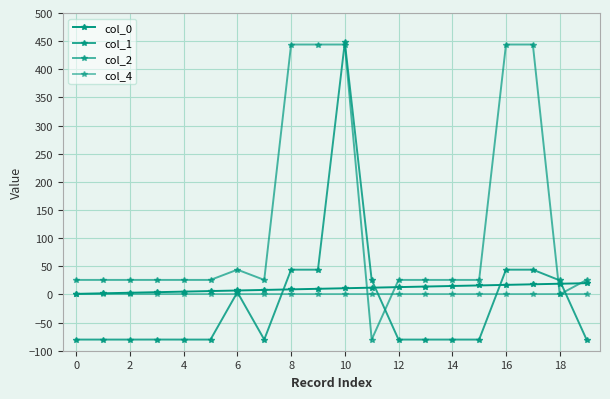

How many lines are shown in the chart?

4